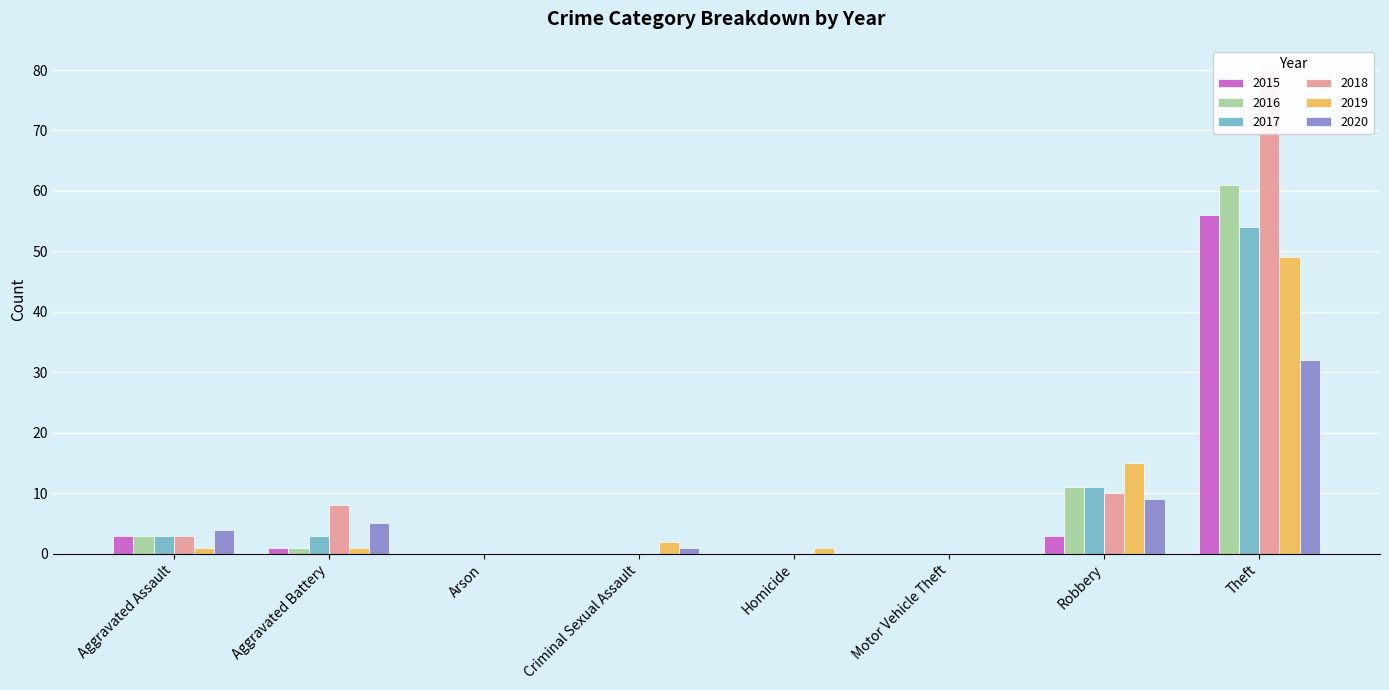

At which label is 2017 closest to 27?

Robbery